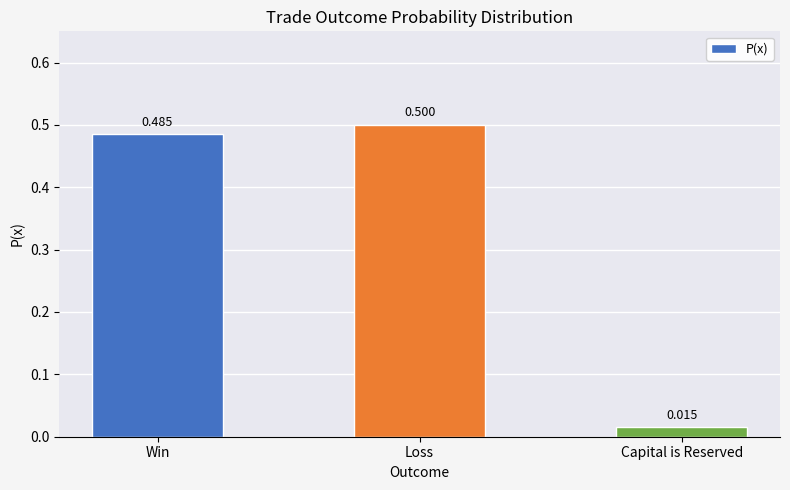

List the labels in order of value, largest first.

Loss, Win, Capital is Reserved